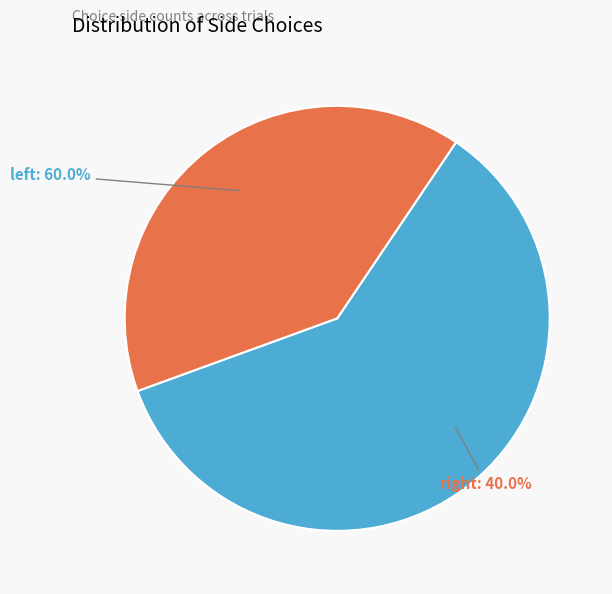

How many slices are in this pie chart?

2